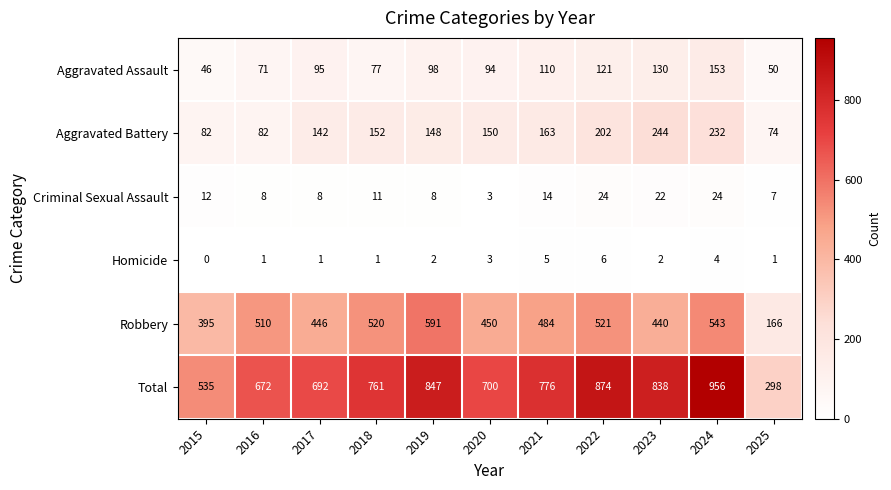

Which series has the largest range (max minus min)?

Total